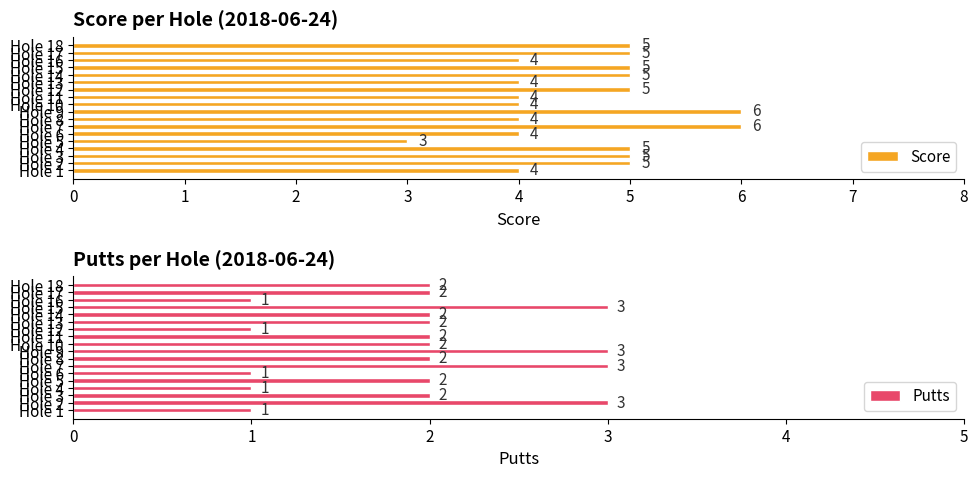

What is the sum of all Putts values?

35